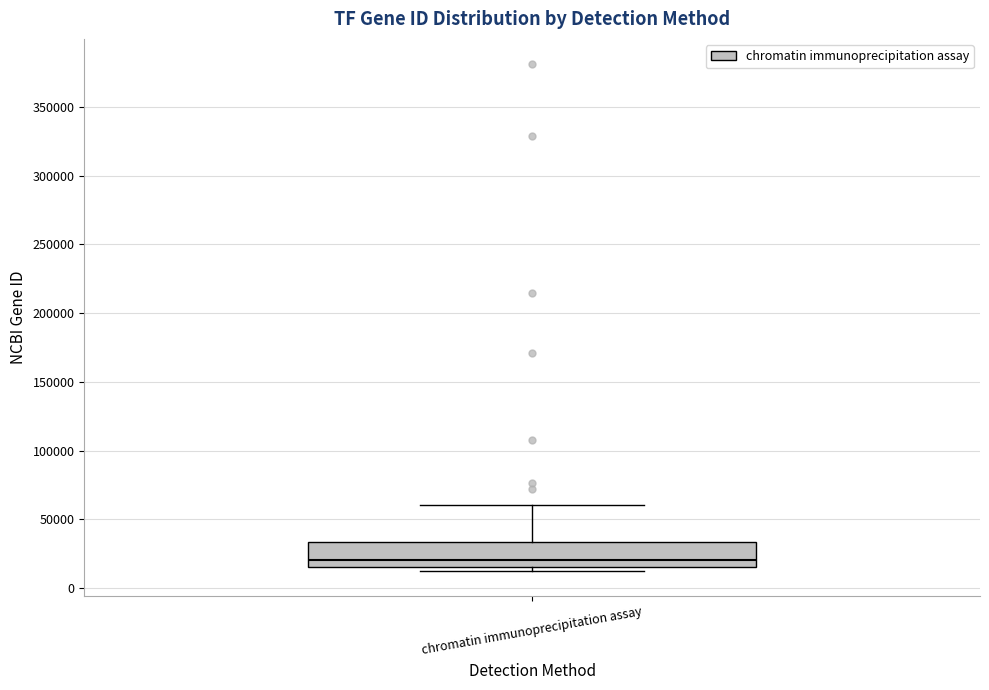

Transcribe this box plot: give where the median line is, the range the box spans, and where the two whiskers end, as read against the y-axis. The values are not printed on the chart, so give them approximately, as read against the axis.

median 20000, box 15000 to 35000, whiskers 15000 (just below the box's lower edge) to 60000